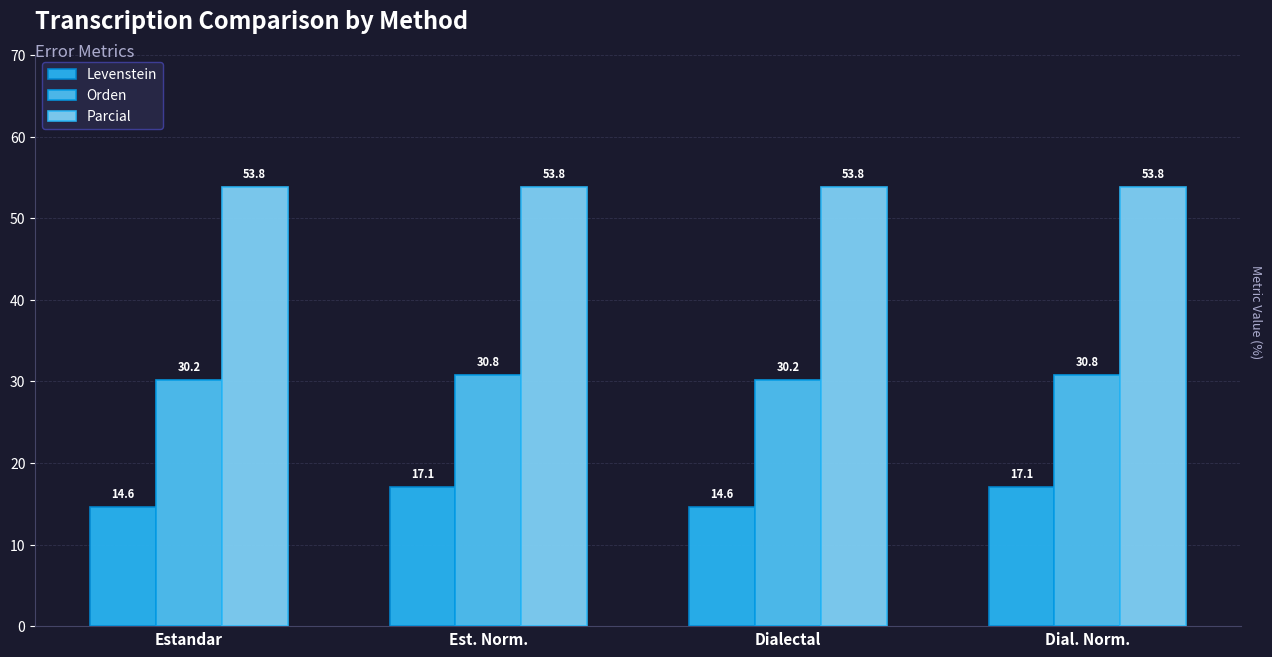

What is the average value of the Parcial series?

53.8